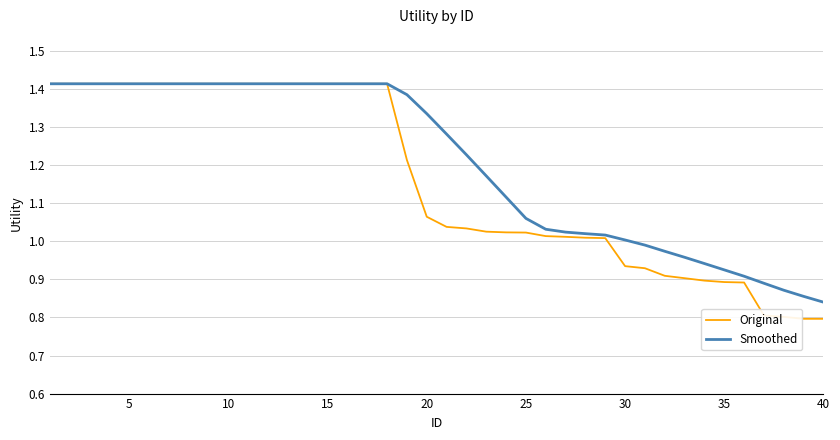

Rank the series by their average value, from lowest to highest.

Original, Smoothed